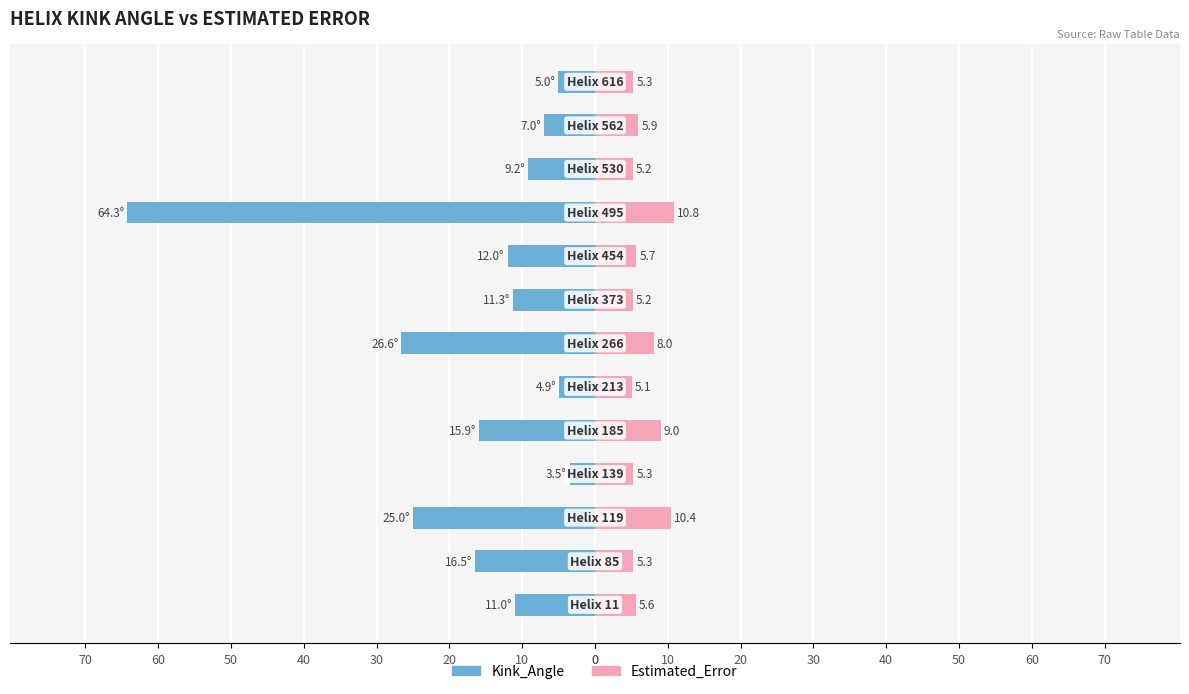

How many bars are there in each group?

2